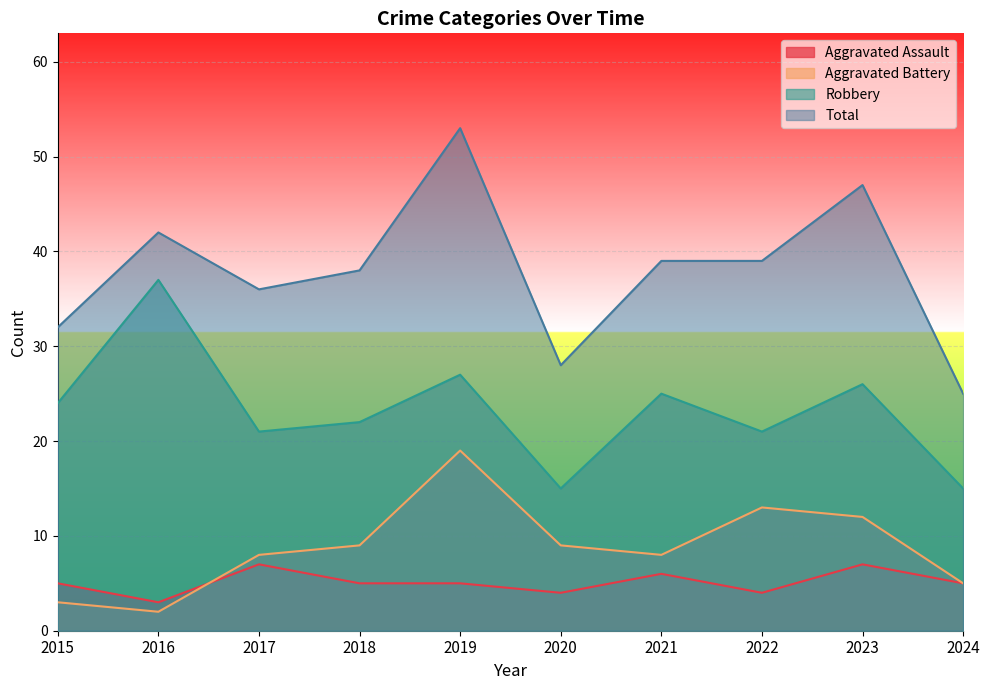

At how many categories does at least one series exceed 13?

10